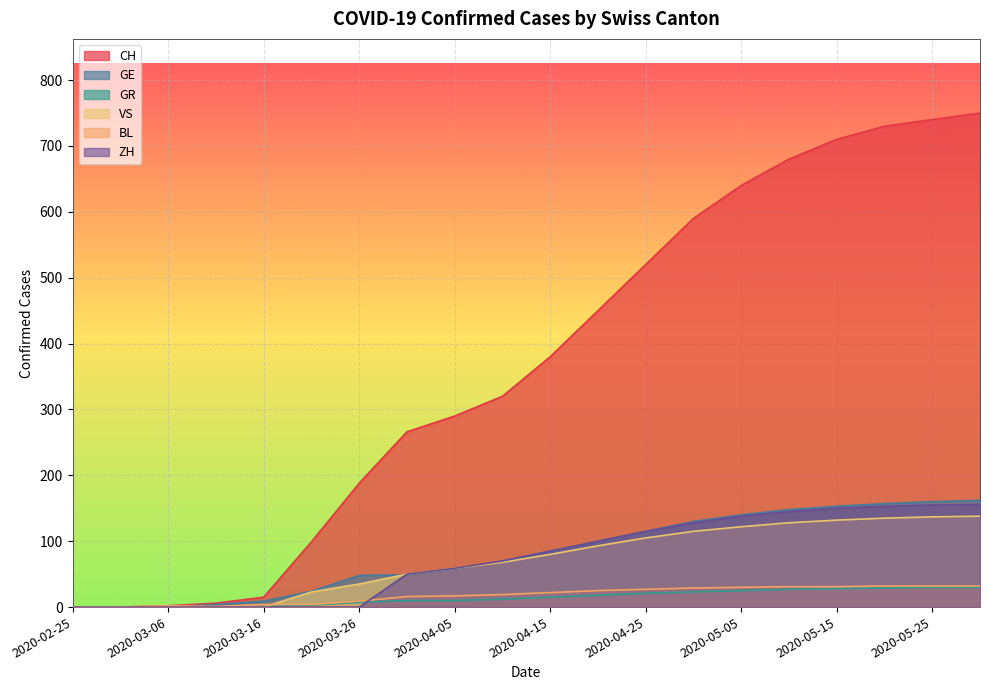

Count the number of data series in this chart.

6